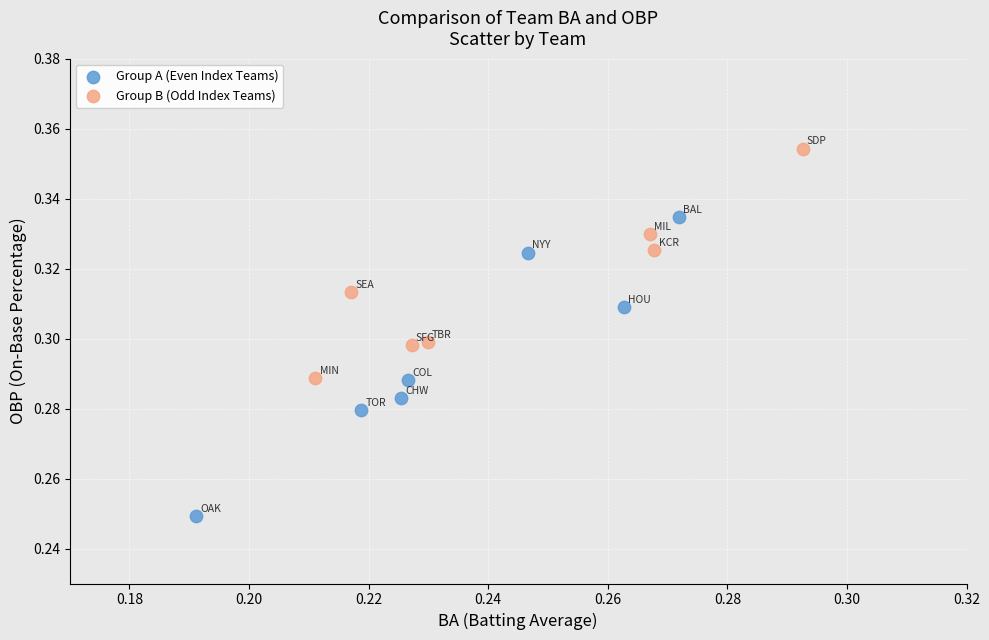

Which series reaches the maximum Y coordinate?

Group B (Odd Index Teams)